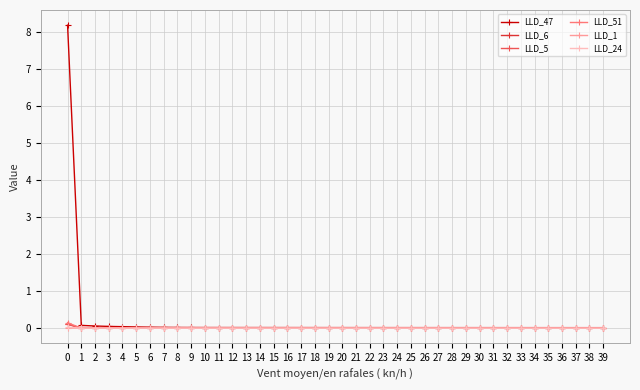

Between 0 and 14, which series saw the biggest shift?

LLD_47